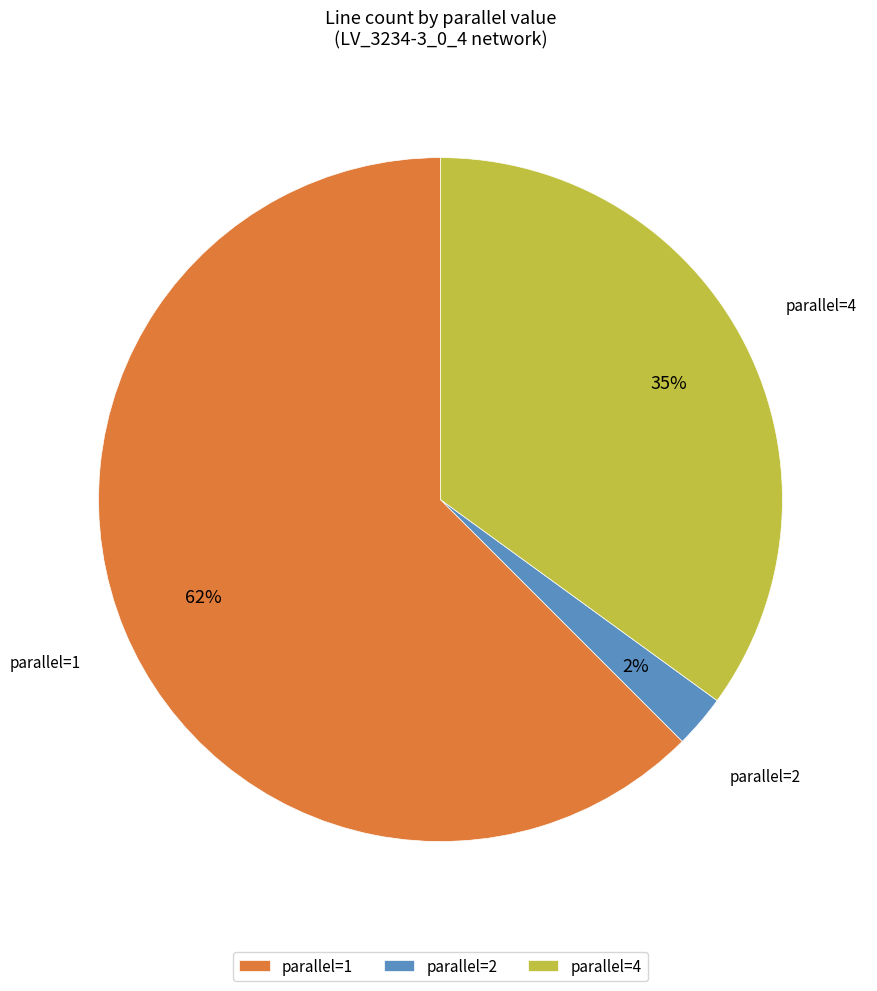

To the nearest percent, what is the combined percentage of parallel=1 and parallel=2?

65%